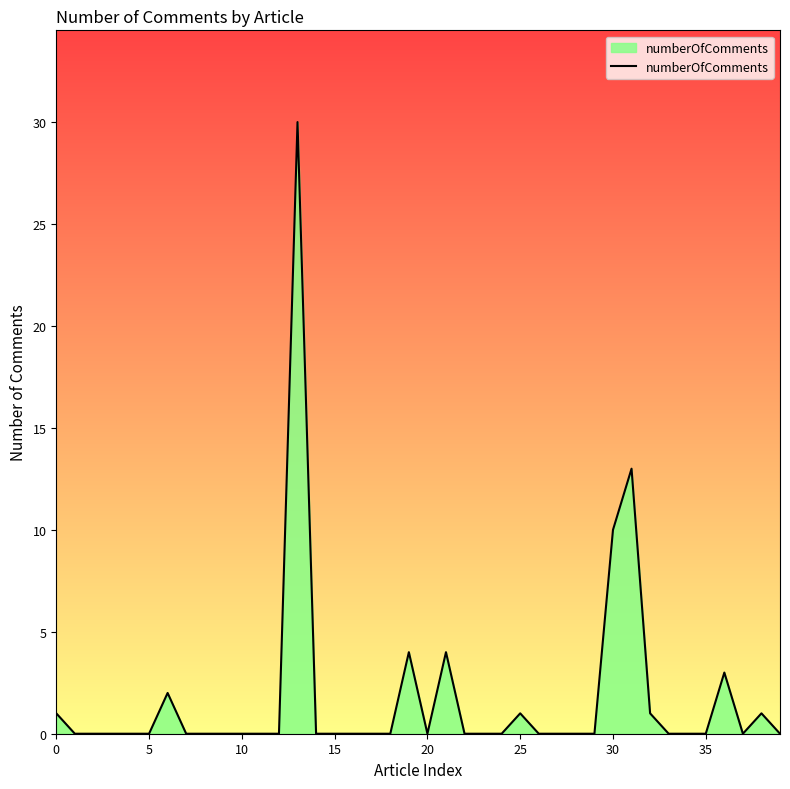

Reading left to right, what are all the values shown in this chart?

1	0	0	0	0	0	2	0	0	0	0	0	0	30	0	0	0	0	0	4	0	4	0	0	0	1	0	0	0	0	10	13	1	0	0	0	3	0	1	0